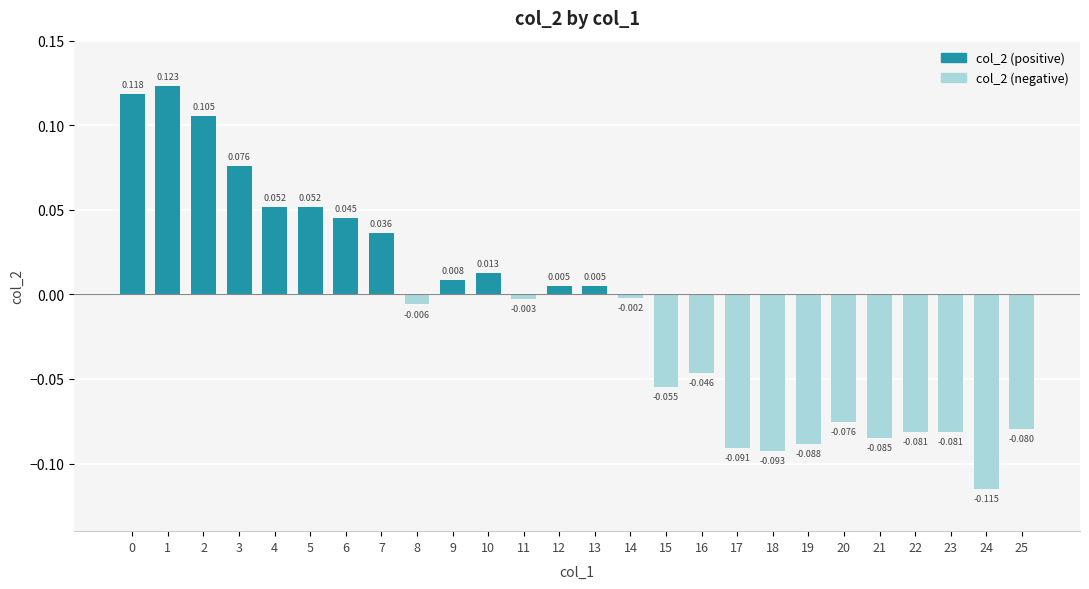

Where is the data nearest to the value 0?

14